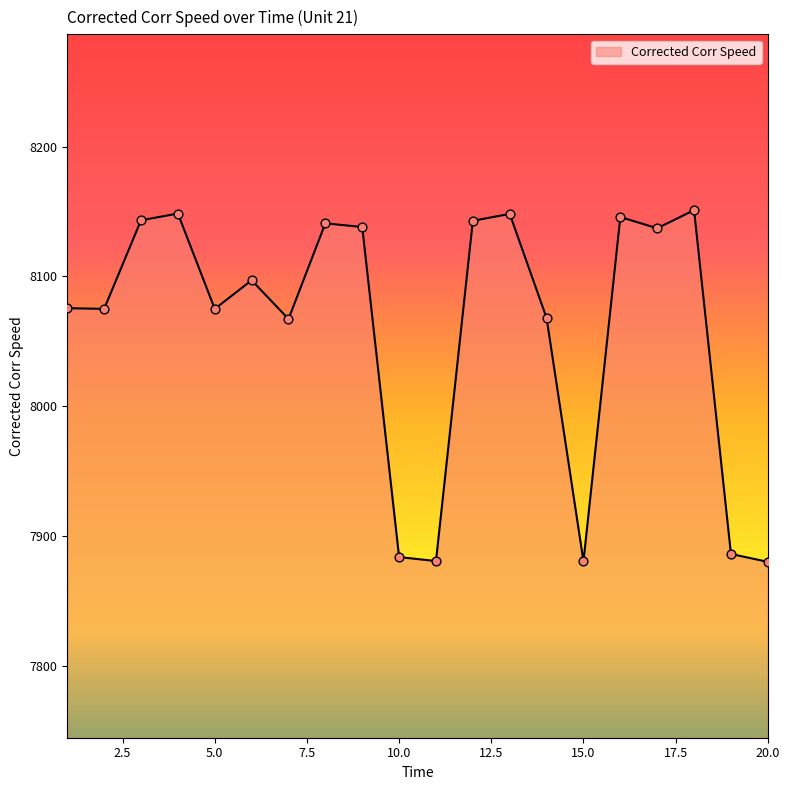

What is the maximum value shown in the chart?

8151.0